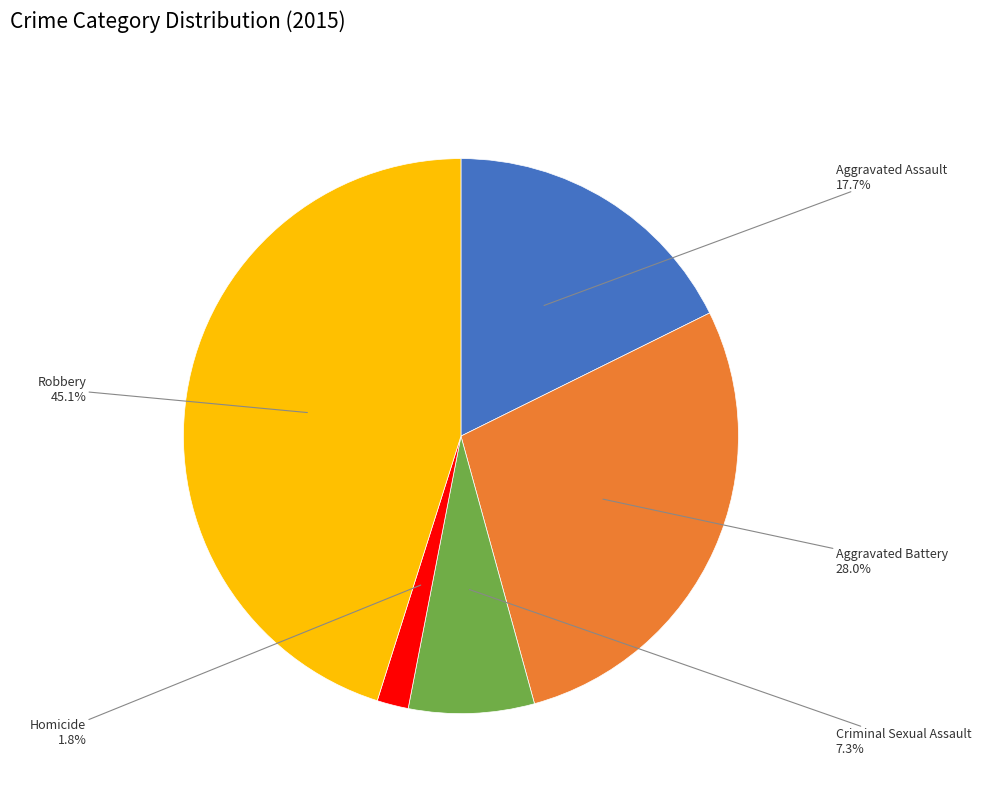

To the nearest percent, what is the difference between the largest and smallest slice percentages?

43%